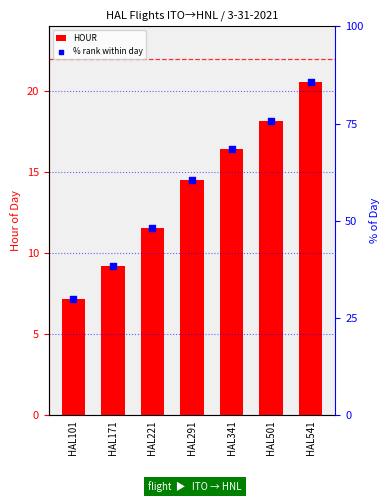

What are all the series names shown in the legend?

HOUR, % rank within day